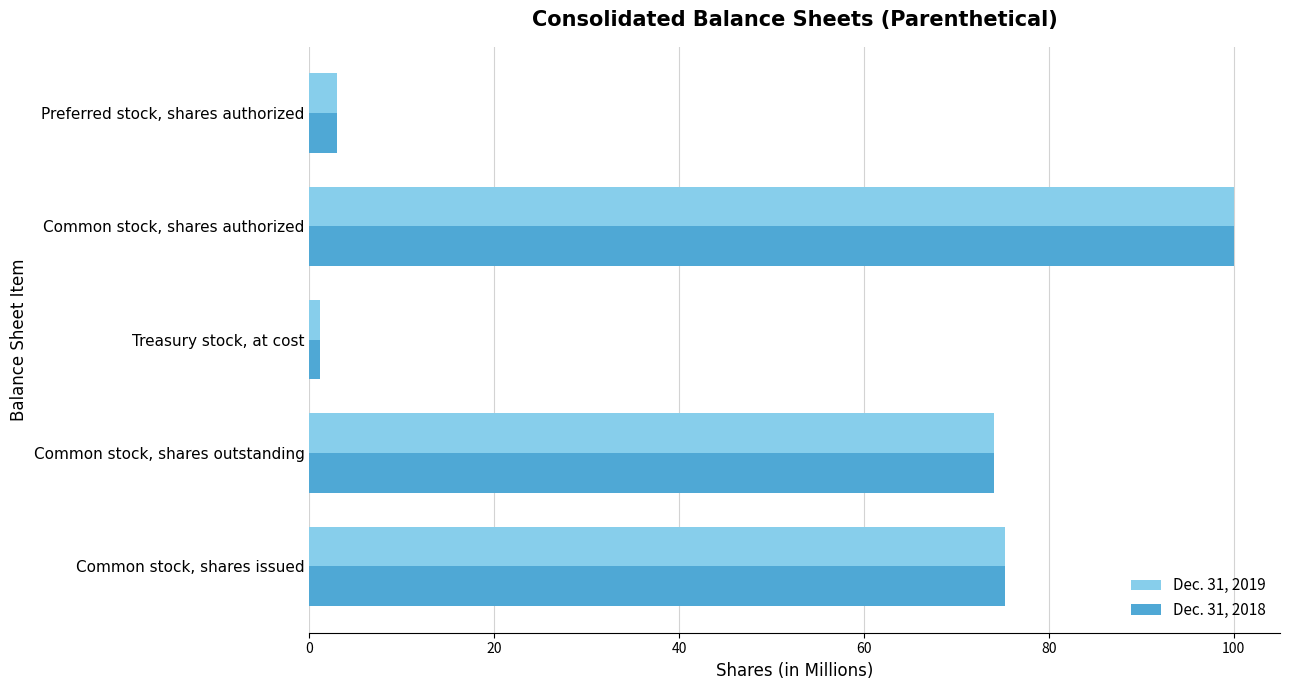

True or false: Dec. 31, 2018 has a value of 100.0 at Common stock, shares authorized.

True